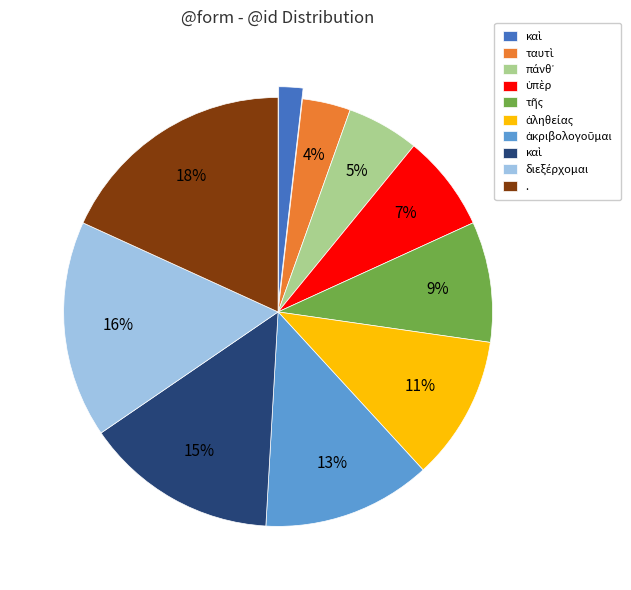

Is there any slice that represents more than half of the pie?

No